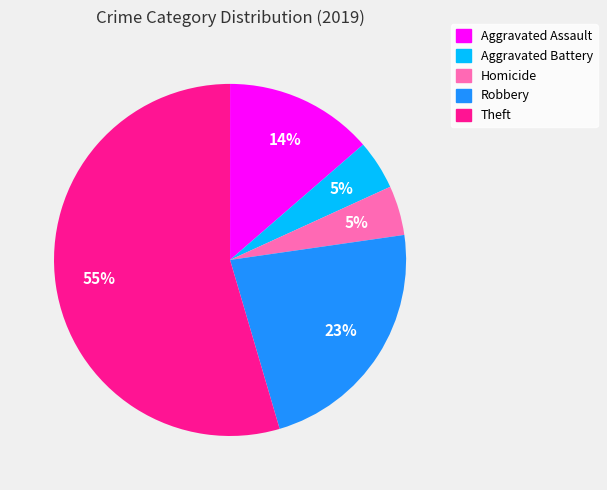

To the nearest percent, what is the average slice percentage?

20%